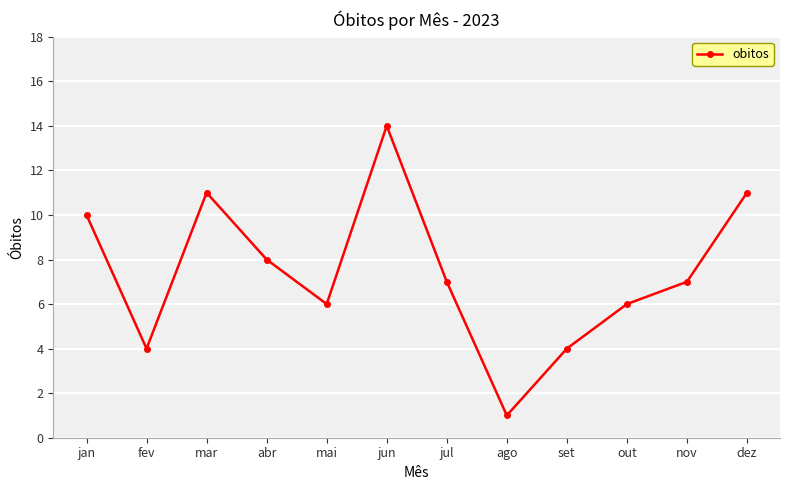

Between mar and nov, which is larger?

mar